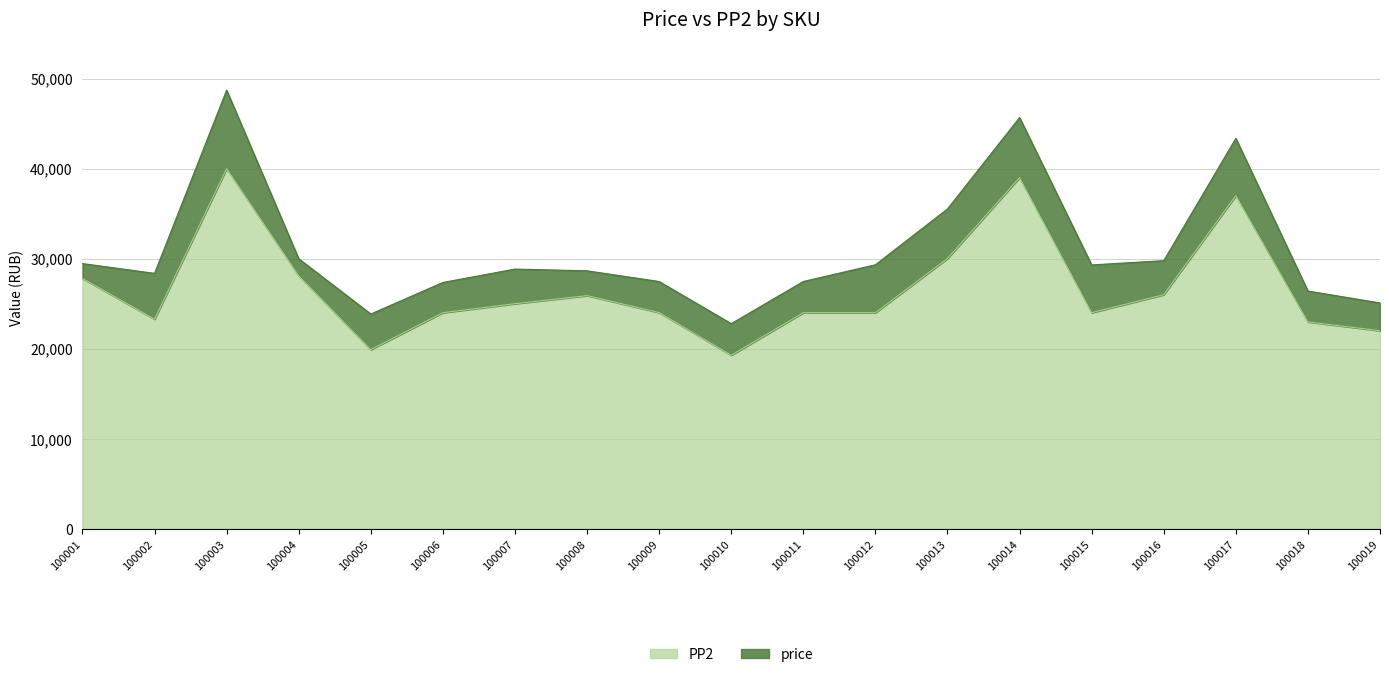

Rank the series by their maximum value, from highest to lowest.

price, PP2